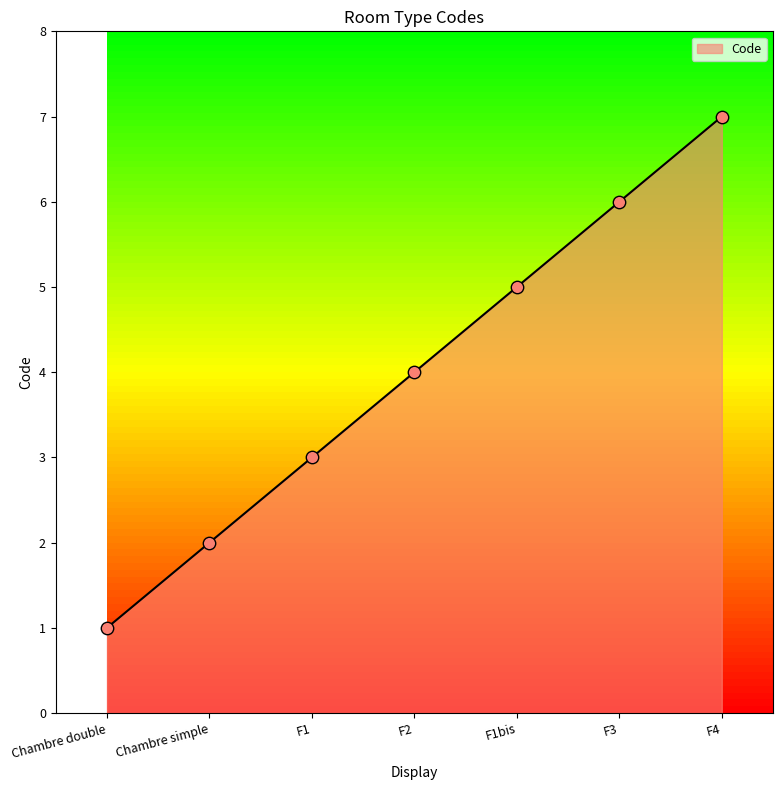

Which has a higher value, Chambre simple or F2?

F2